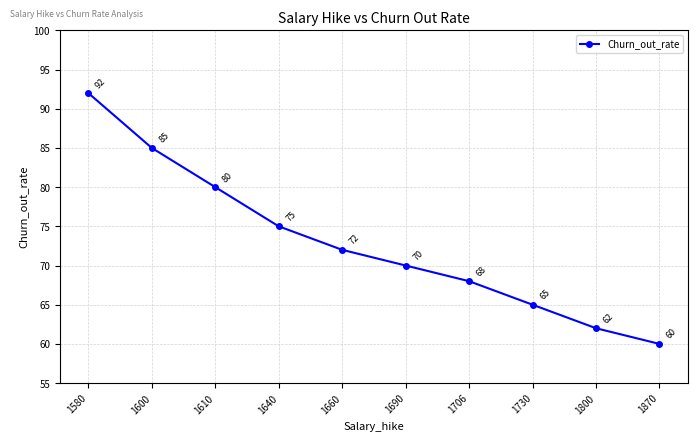

True or false: the data has more than 1 interior local peaks.

False